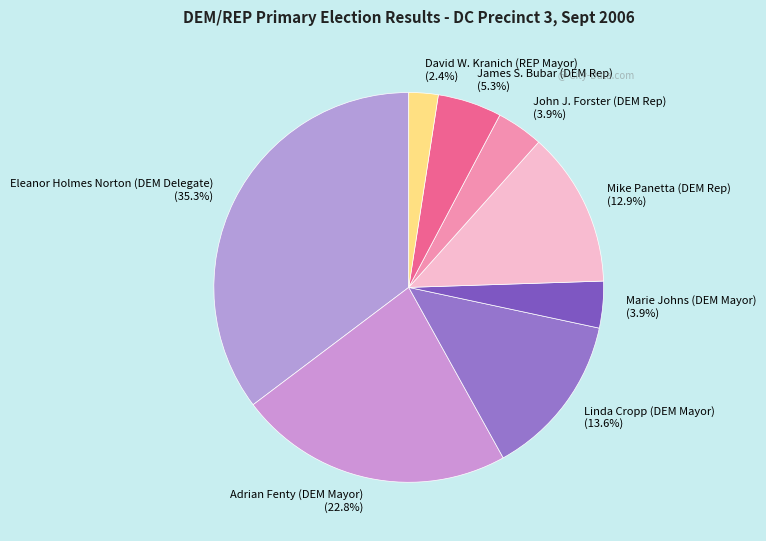

How many segments does this pie chart have?

8